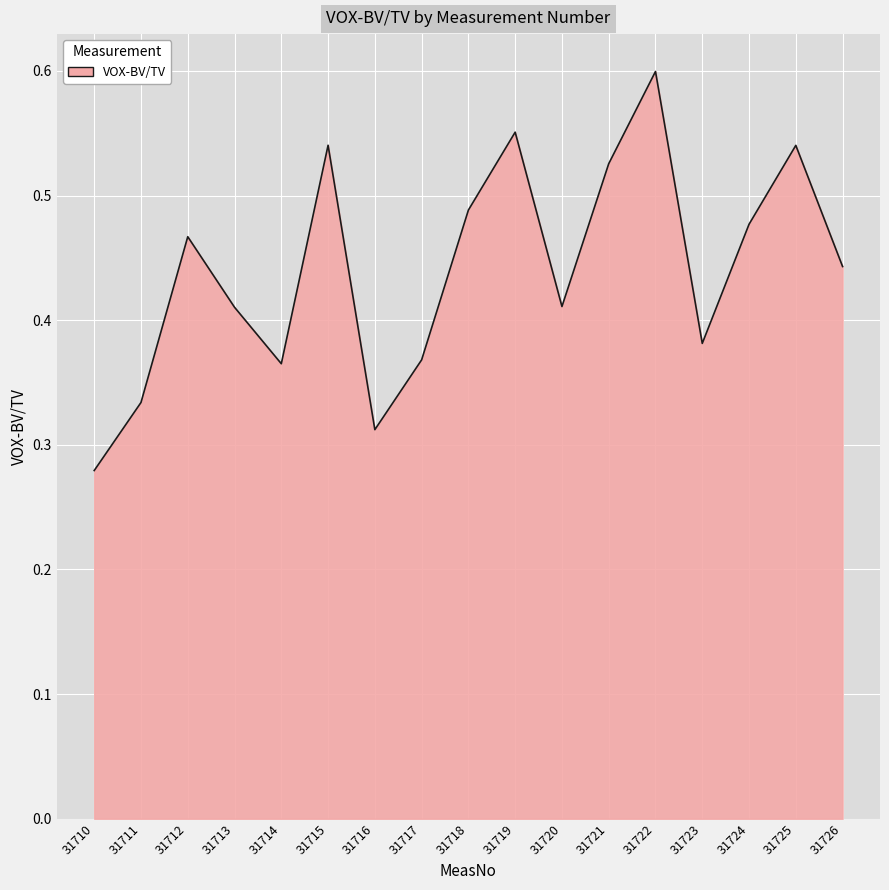

Which has a higher value, 31718 or 31724?

31718